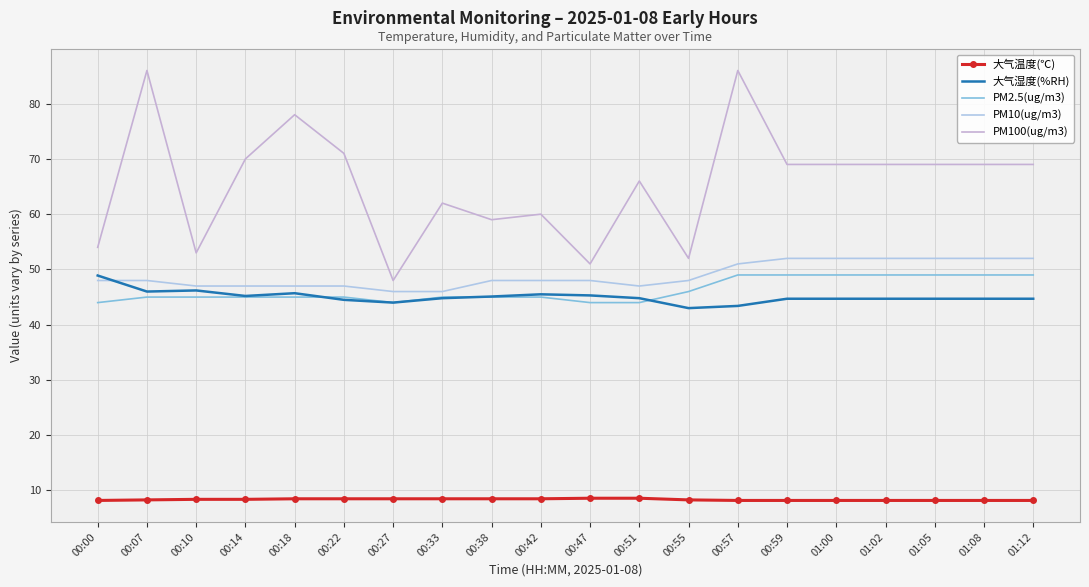

The 大气温度(℃) series shows 2.4 at 01:05. True or false?

False